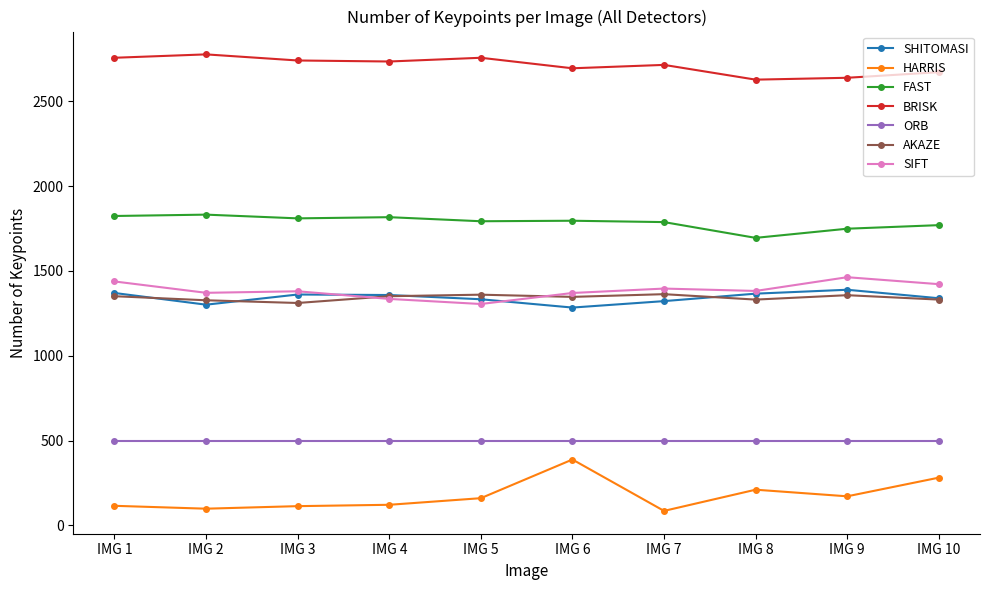

Count the number of data series in this chart.

7